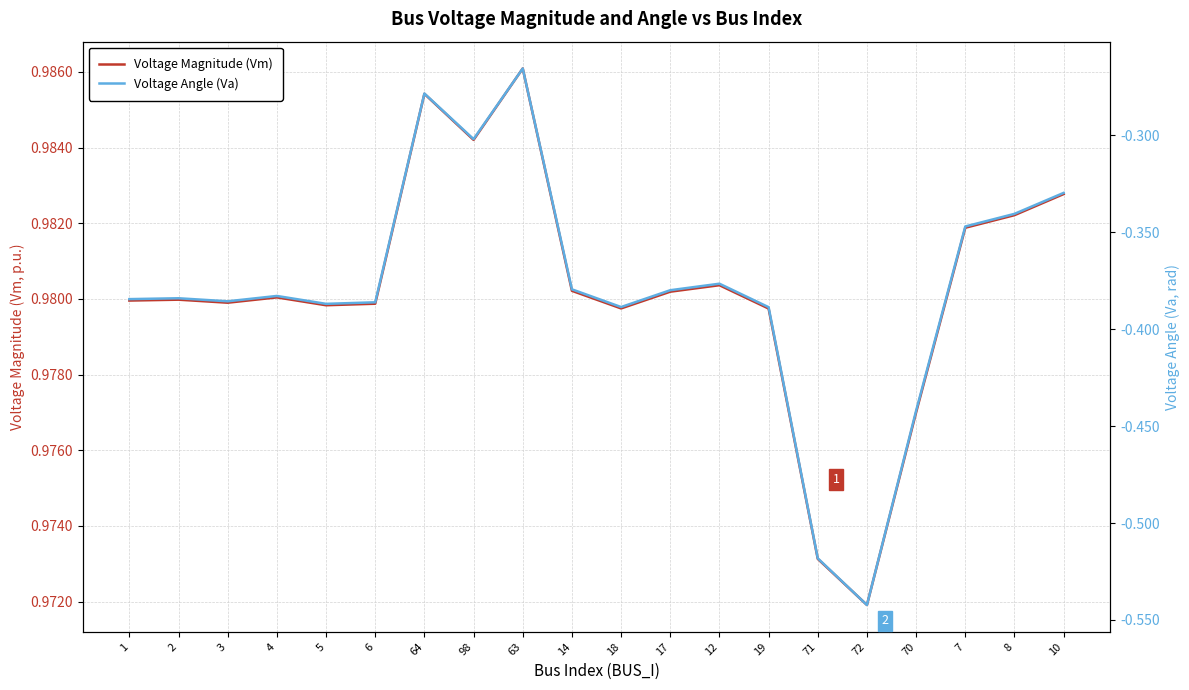

At which label does Voltage Angle (Va) reach its minimum?

72